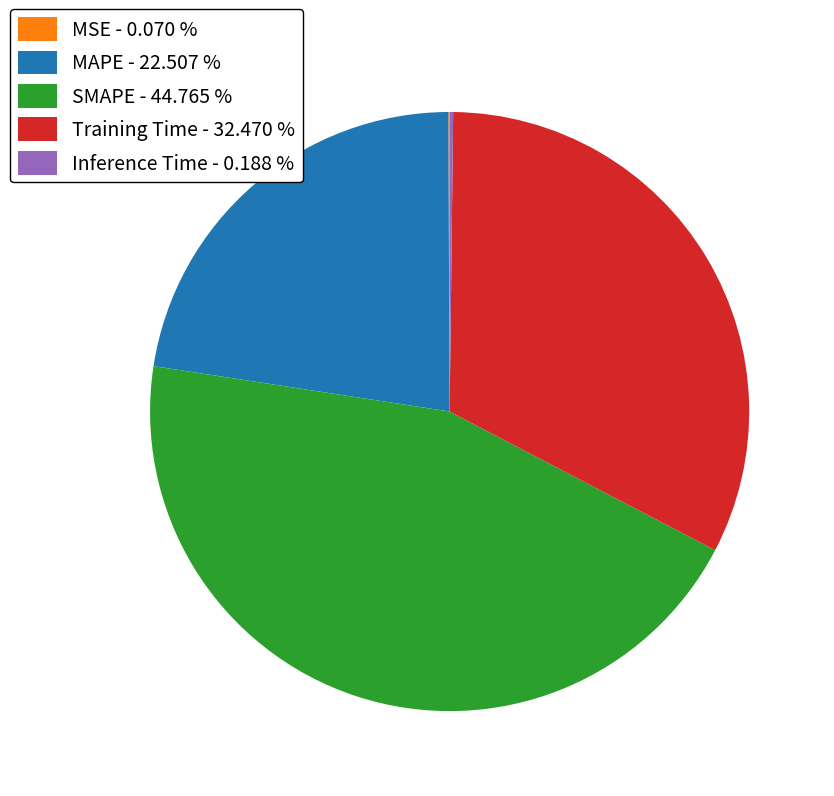

Combined, do Training Time - 32.470 % and MAPE - 22.507 % account for over 50%?

Yes